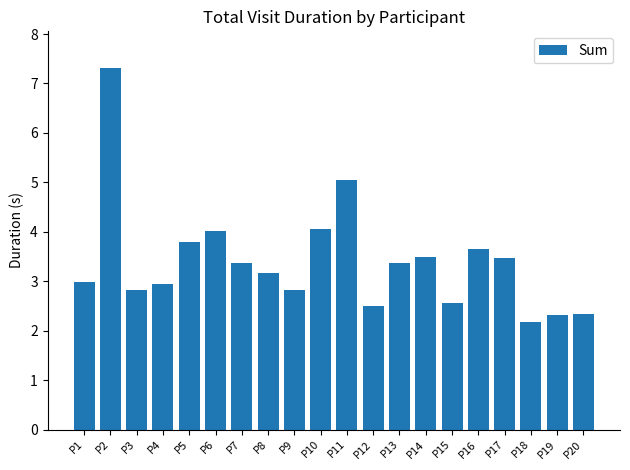

What value does the data have at P19?

2.3